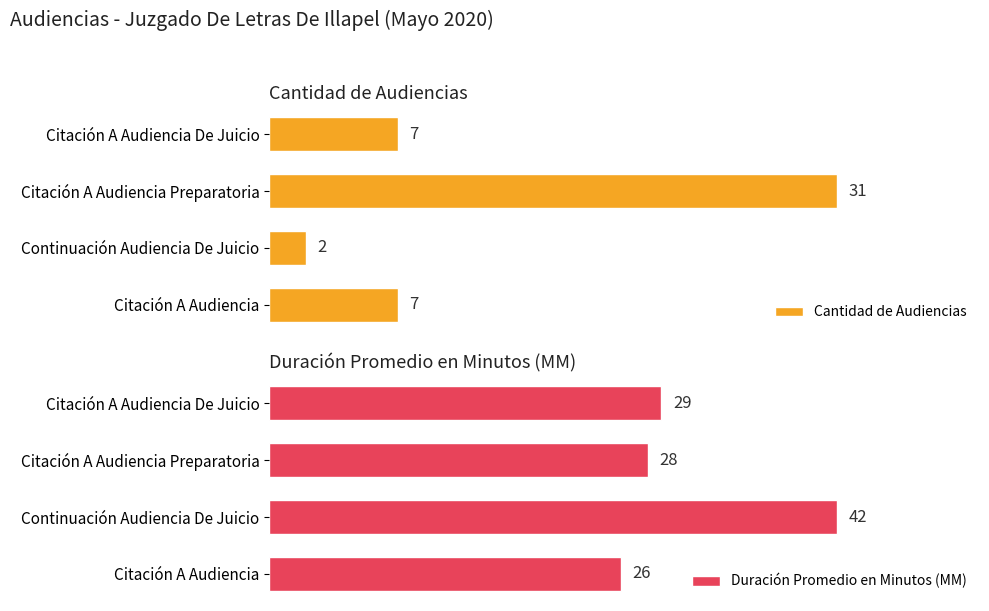

How many data points does each series have?

4